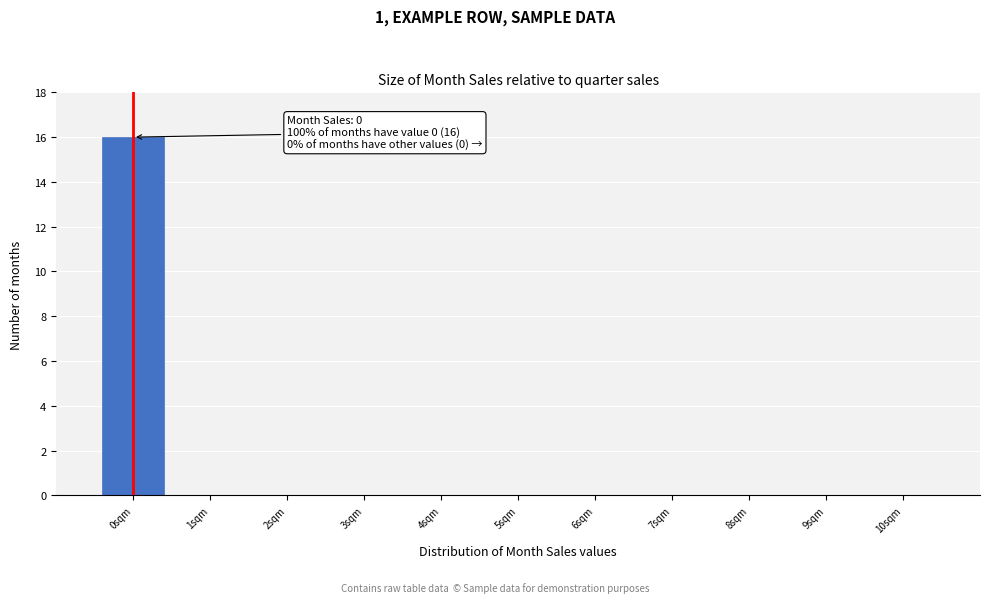

Over which range of the x-axis is the bar tallest?

-0.5 to 0.5